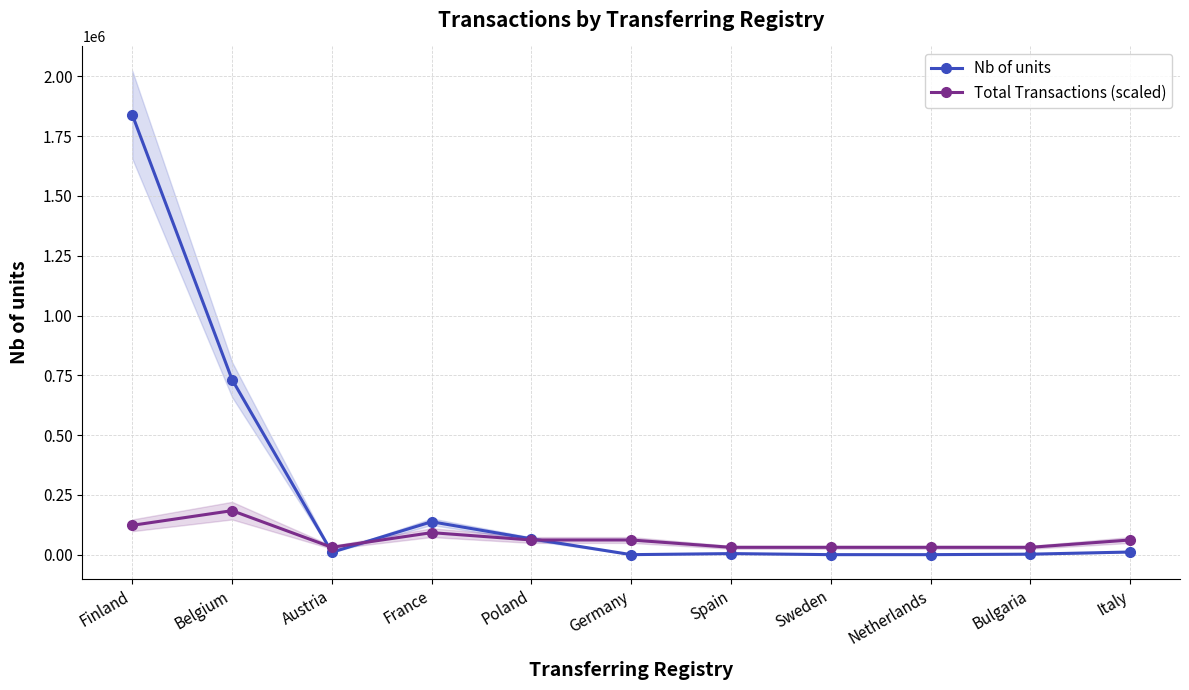

How many values in the Total Transactions (scaled) series exceed 61333?

6